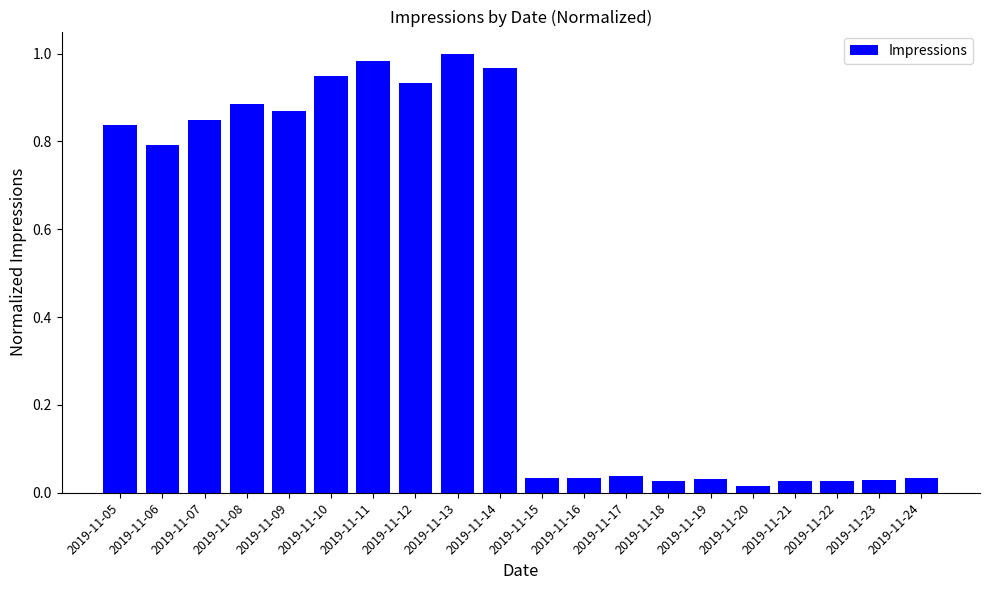

What is the average value?

0.5